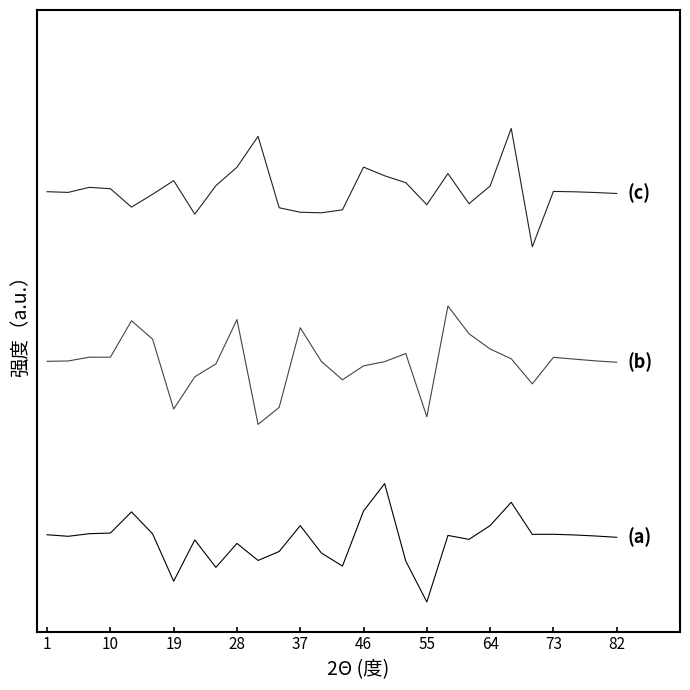

Is this an area chart (filled region under the line)?

No